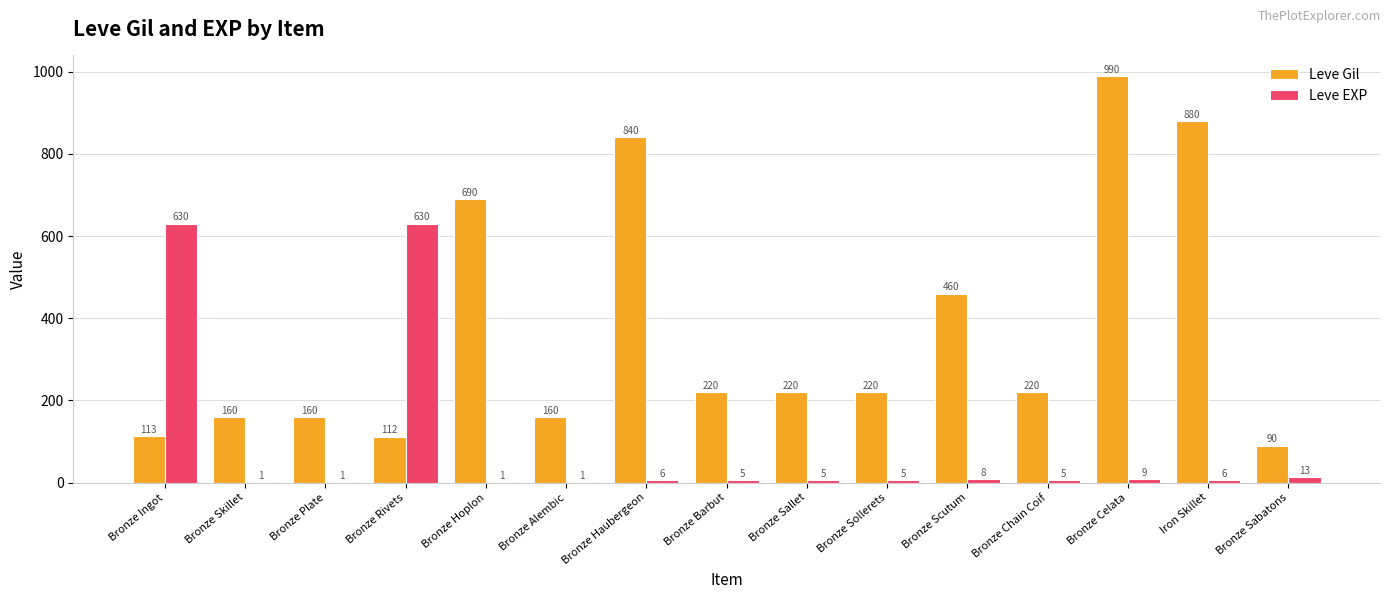

What are all the series names shown in the legend?

Leve Gil, Leve EXP